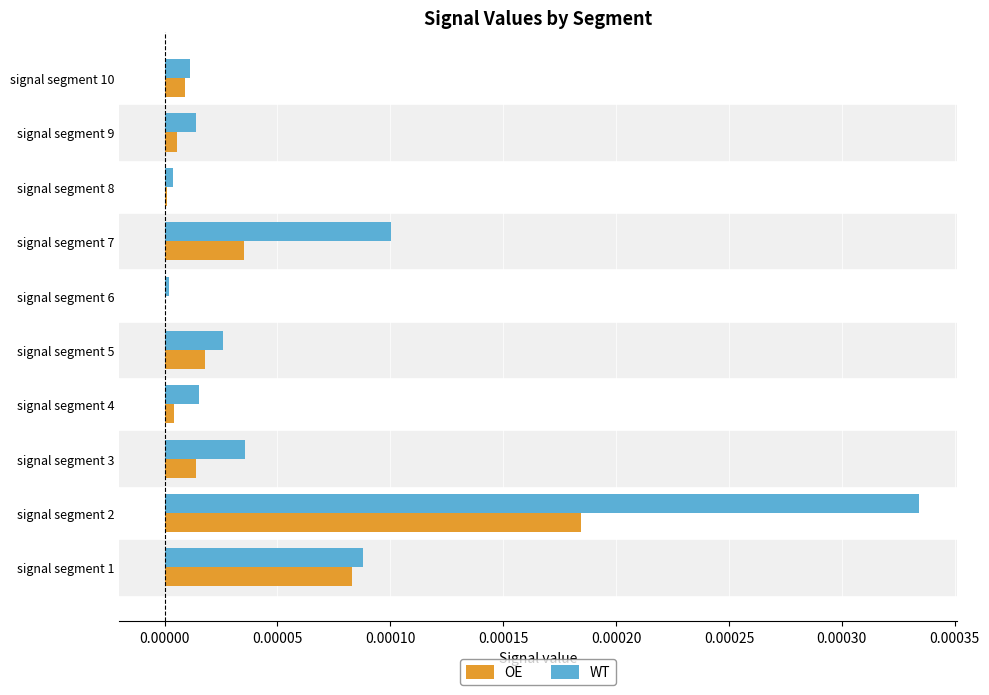

At which label does WT reach its peak?

signal segment 2